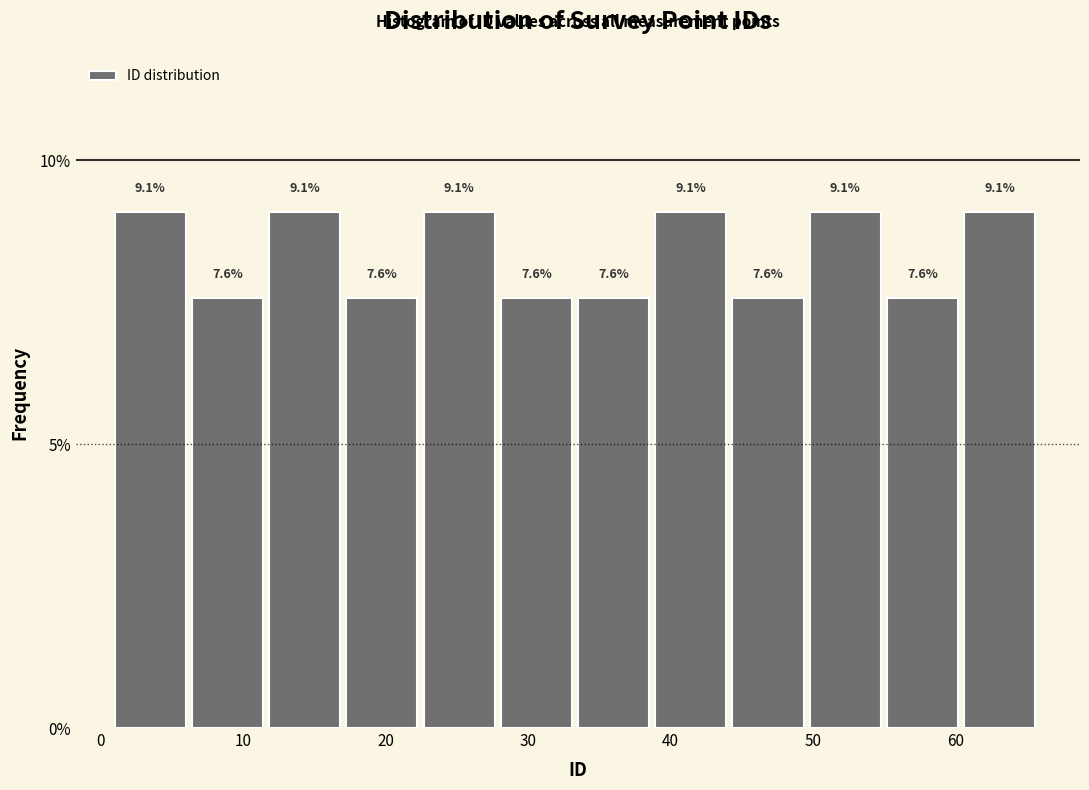

Reading left to right, transcribe this chart: for each bar, give the range it covers on the x-axis and its height. The bar edges are not printed on the chart, so give them approximately, as read against the axis.

1 to 6: 9.1
6 to 12: 7.6
12 to 17: 9.1
17 to 23: 7.6
23 to 28: 9.1
28 to 34: 7.6
34 to 39: 7.6
39 to 44: 9.1
44 to 50: 7.6
50 to 55: 9.1
55 to 61: 7.6
61 to 66: 9.1